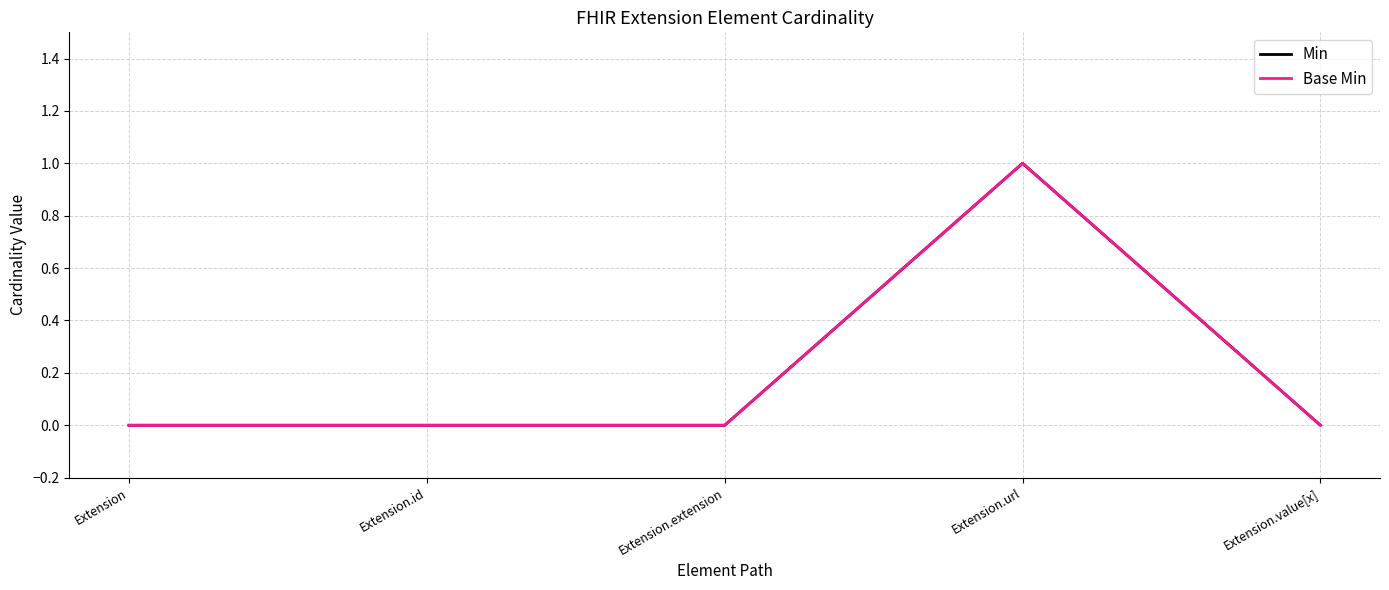

Does the chart display data point markers on the line(s)?

No